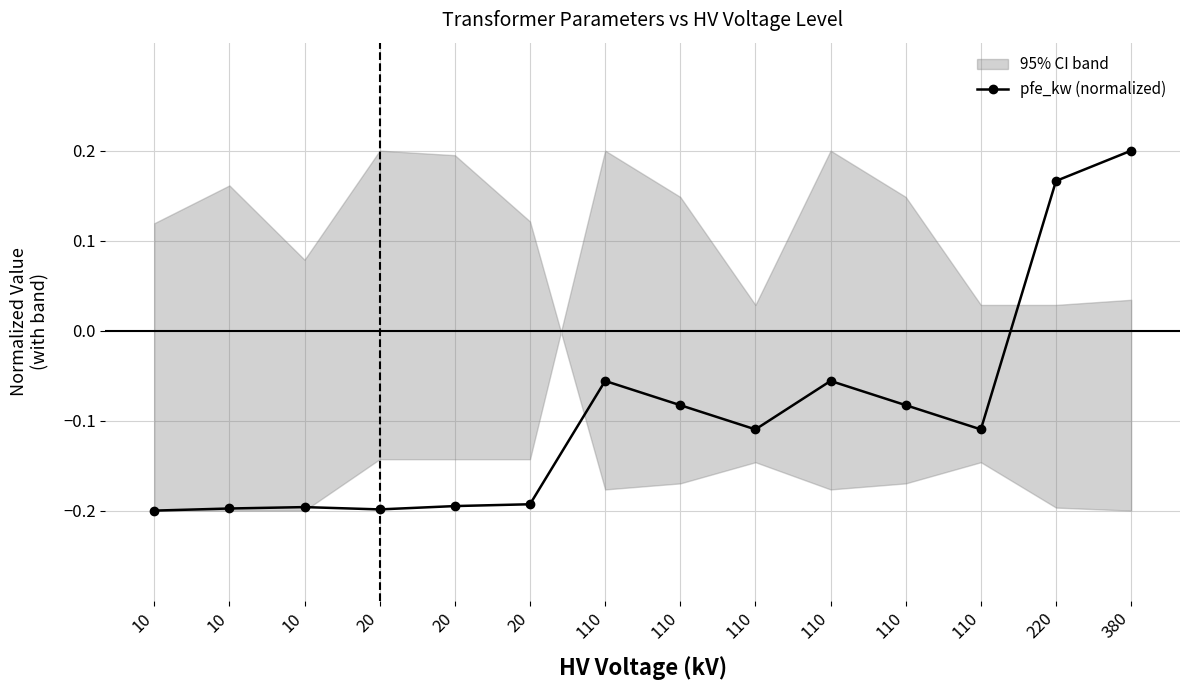

How many values in the pfe_kw (normalized) series are below 0?

12